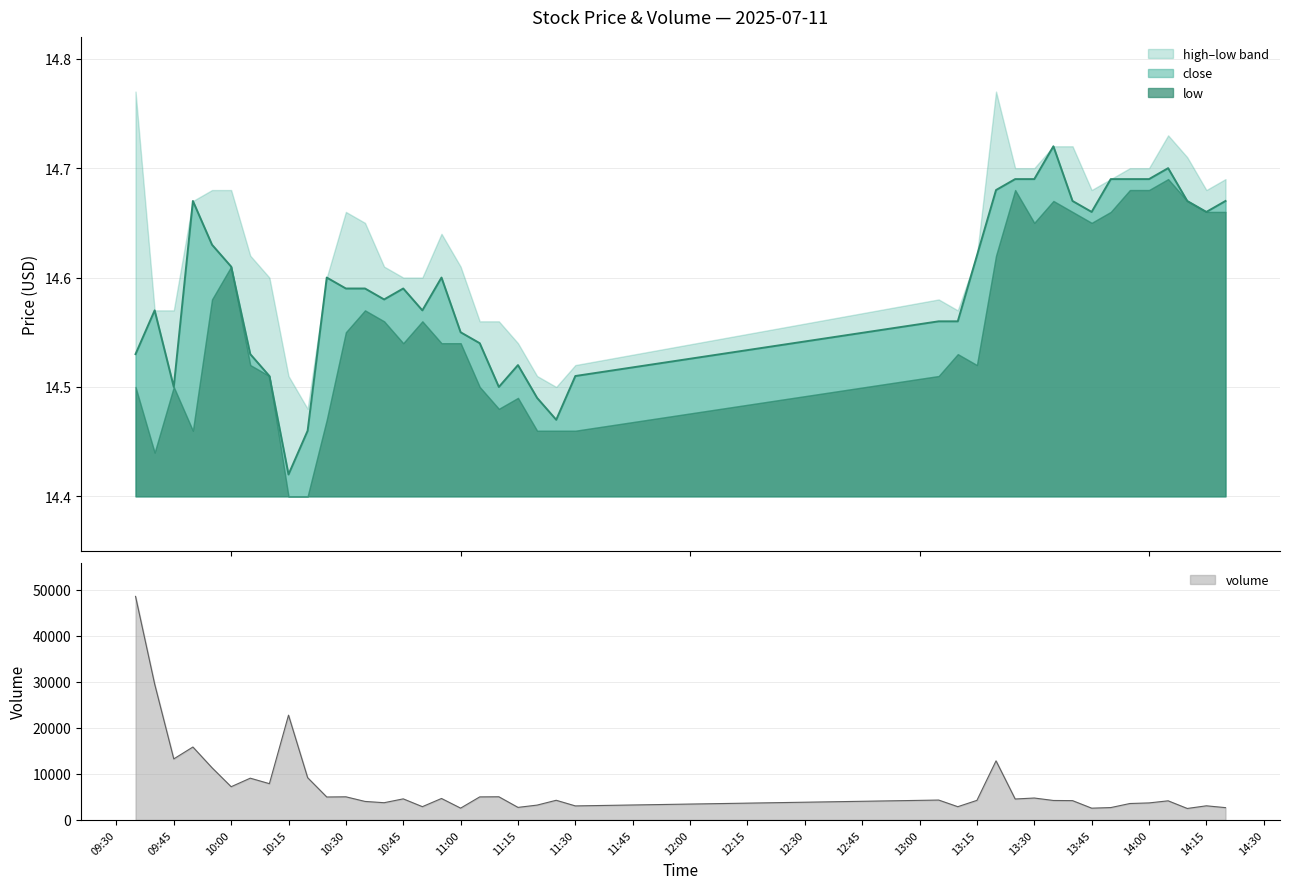

Read the close value at 13:30.

14.7